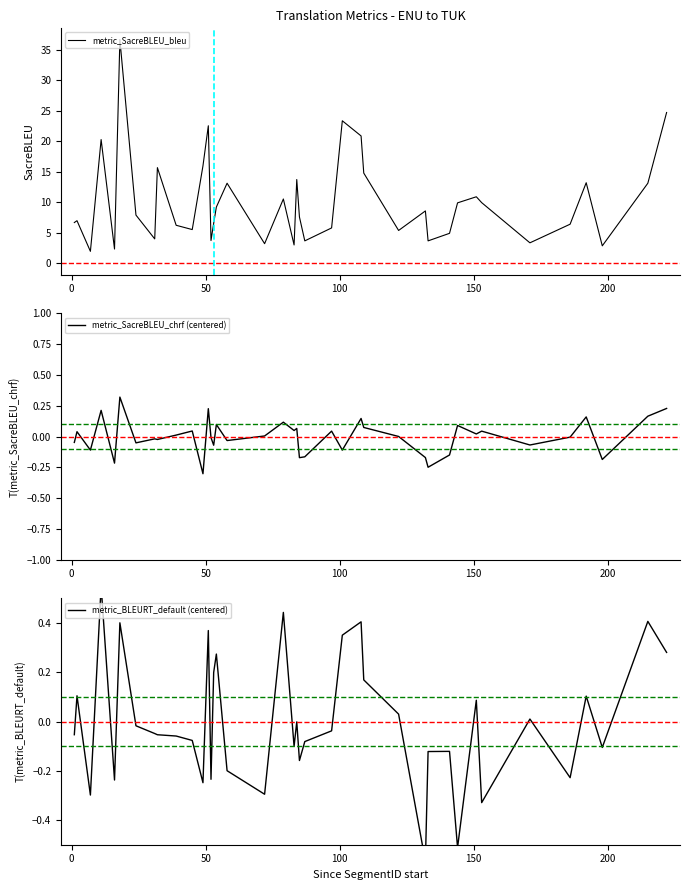

What is the lowest value of the metric_SacreBLEU_bleu series?

2.0